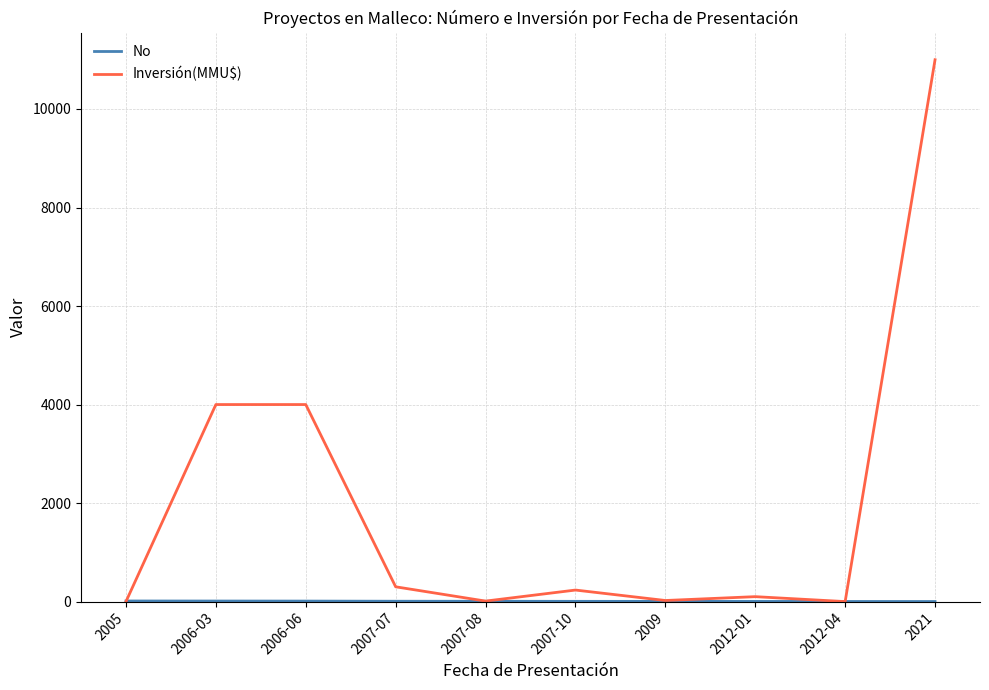

Which series changed the most between 2006-03 and 2007-08?

Inversión(MMU$)